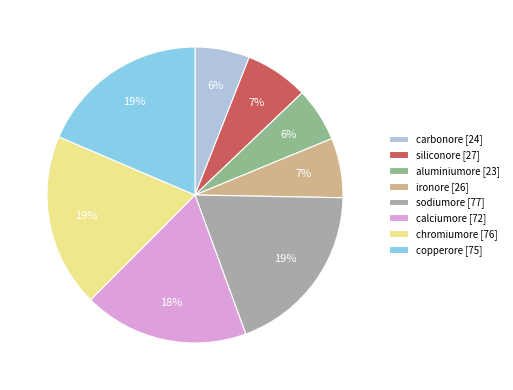

Approximately how many times larger is the value at chromiumore compared to copperore?

1.0